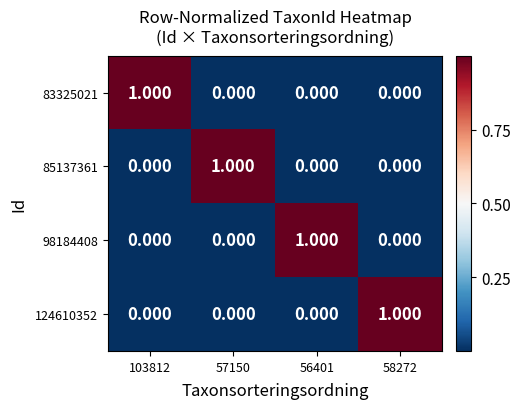

How many categories are shown in the chart?

4